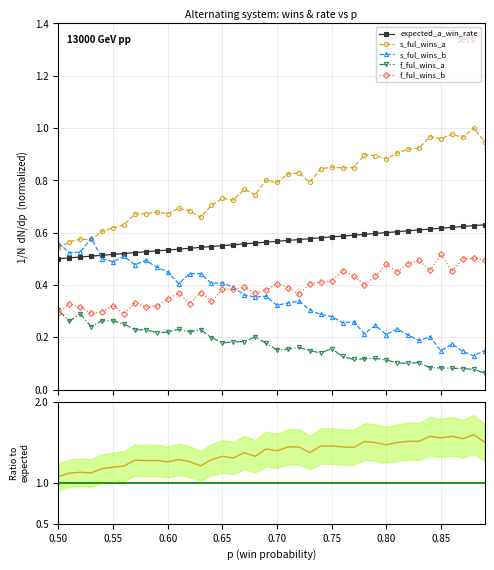

True or false: f_ful_wins_b has more than 1 interior local peaks.

True